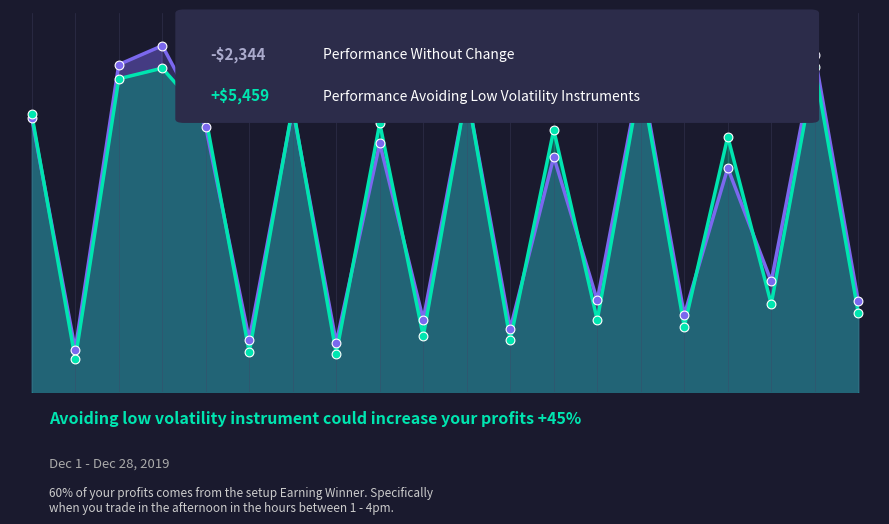

Which series contains the lowest Y value?

Performance Avoiding Low Volatility Instruments